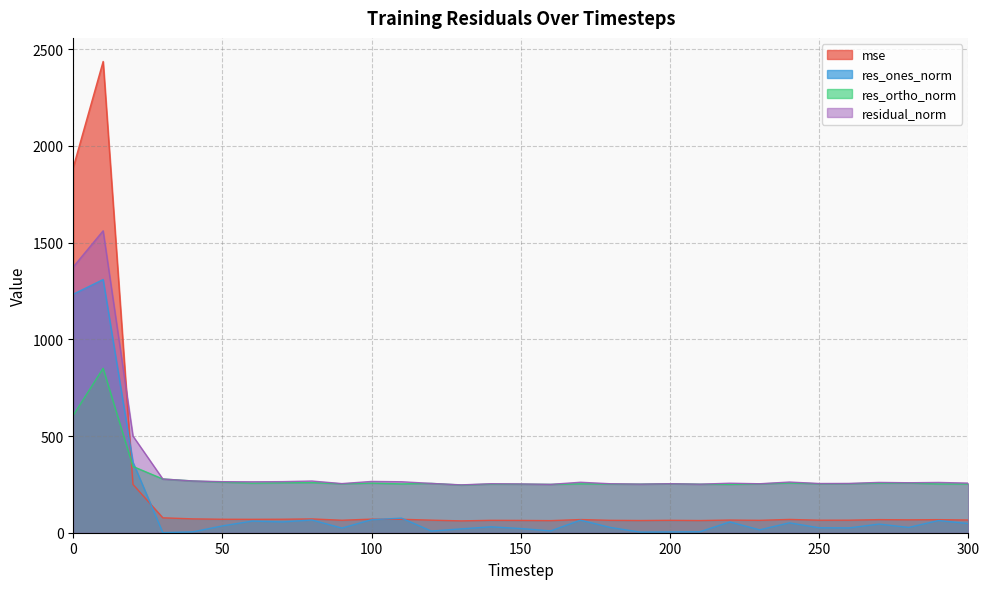

The value of res_ones_norm at 20 is 158.9. True or false?

False